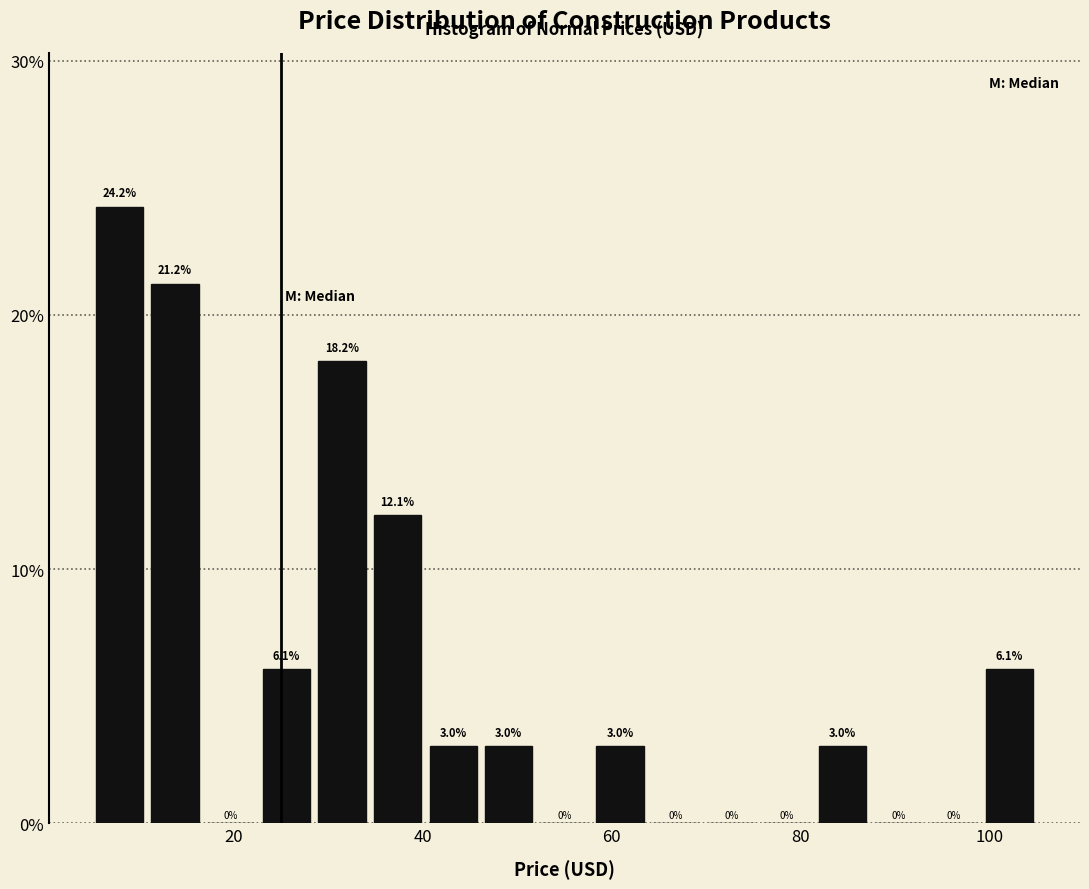

Read against the x-axis, roughly where is the centre of the tallest bar?

8